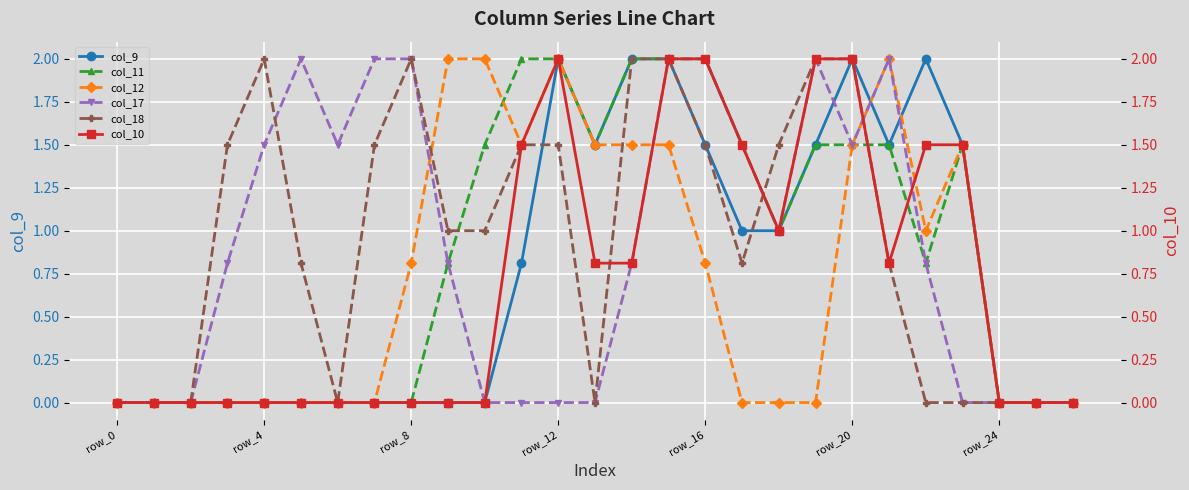

What is the maximum value for col_12?

2.0